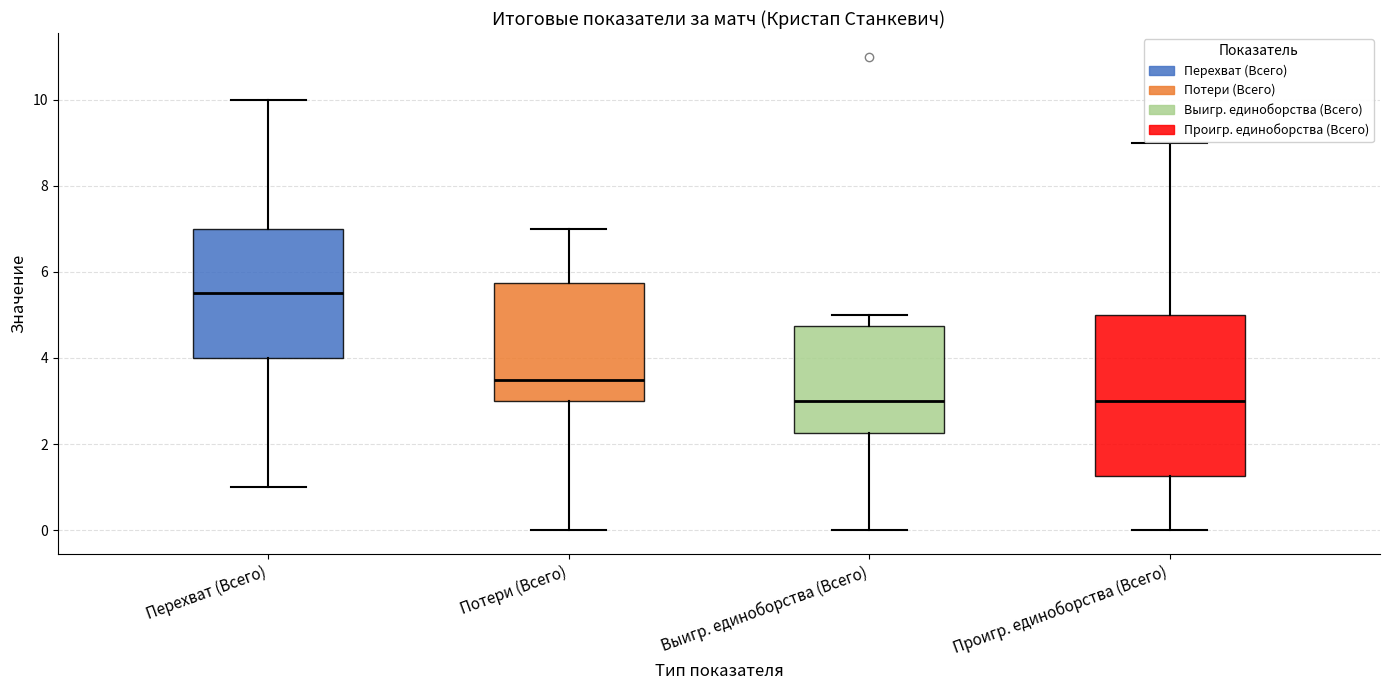

Which box has the highest median line?

Перехват (Всего)